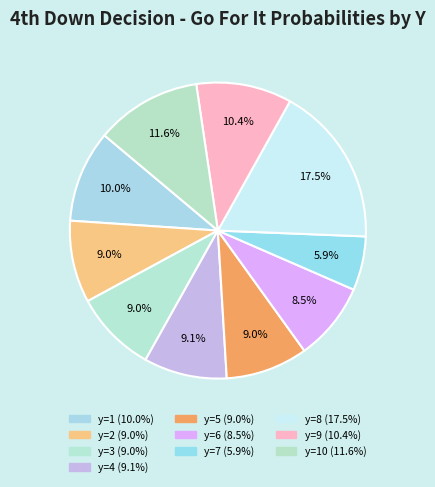

Rank the categories by value from highest to lowest.

y=8, y=10, y=9, y=1, y=4, y=2, y=3, y=5, y=6, y=7